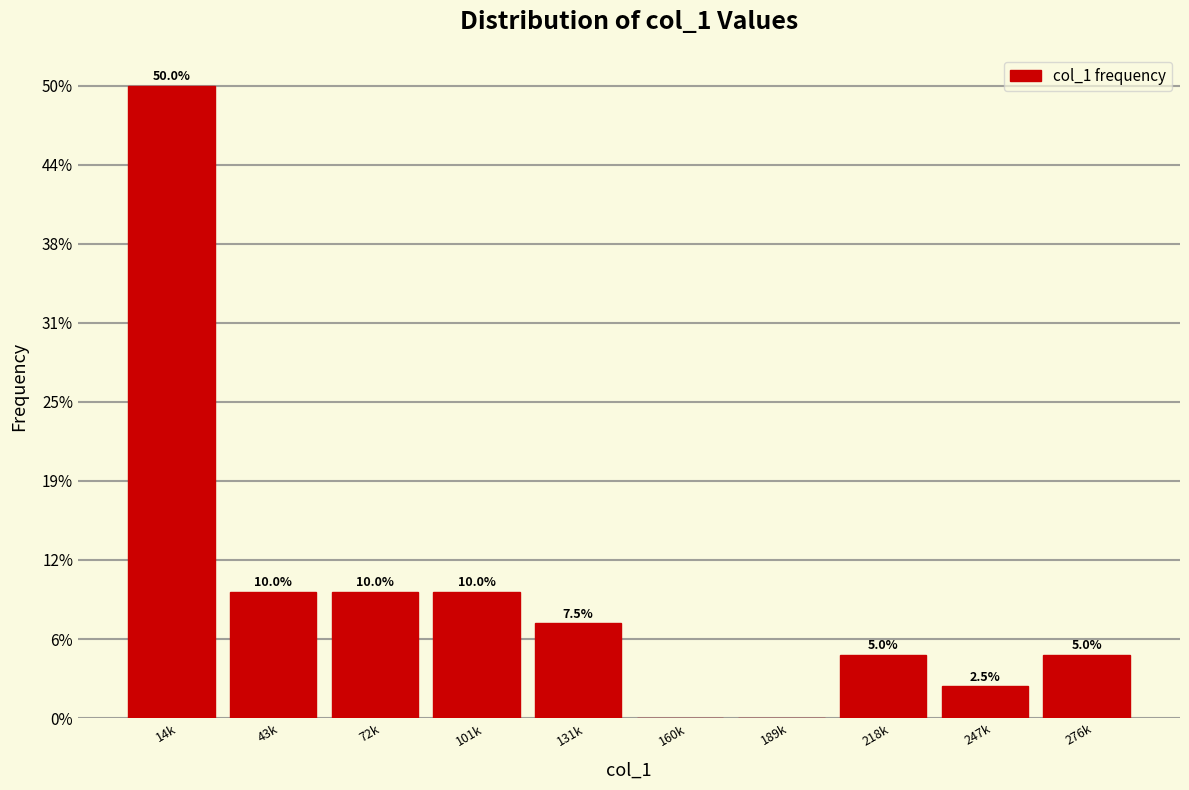

Are the bars horizontal?

No